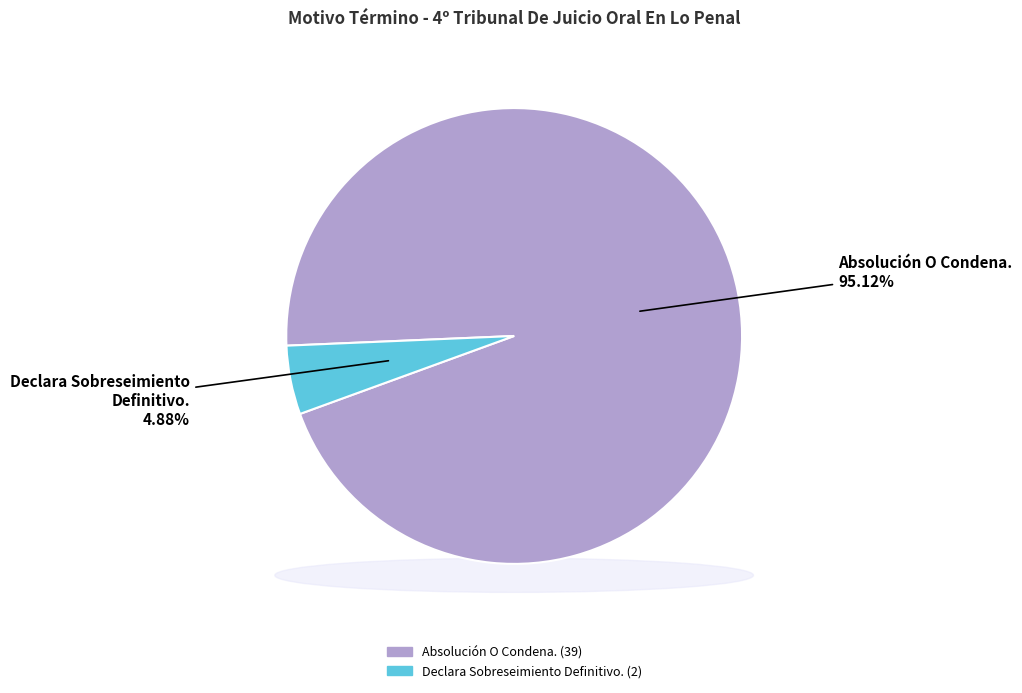

How many slices are in this pie chart?

2